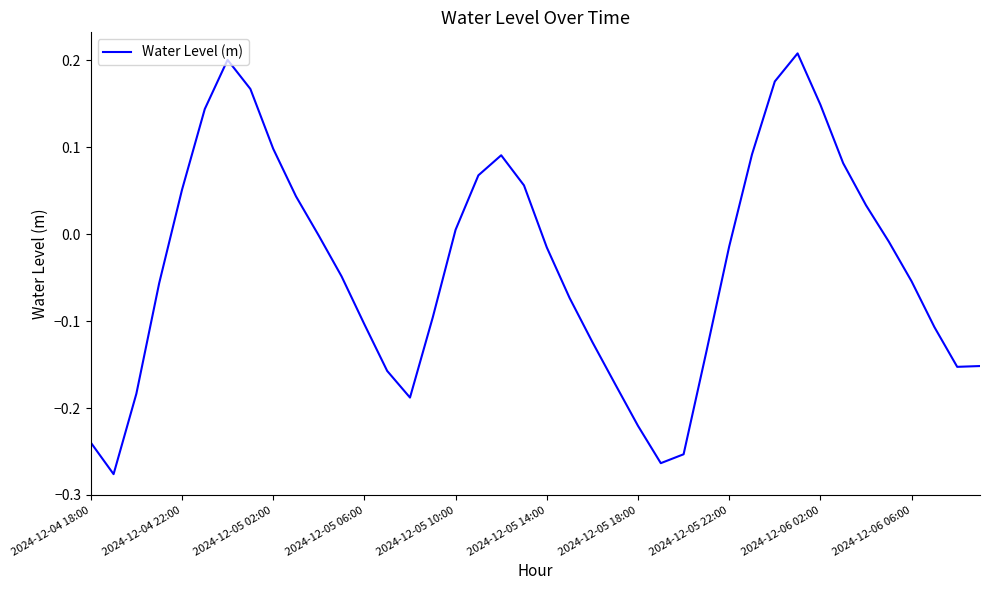

What is the difference between the maximum and minimum values?

0.5